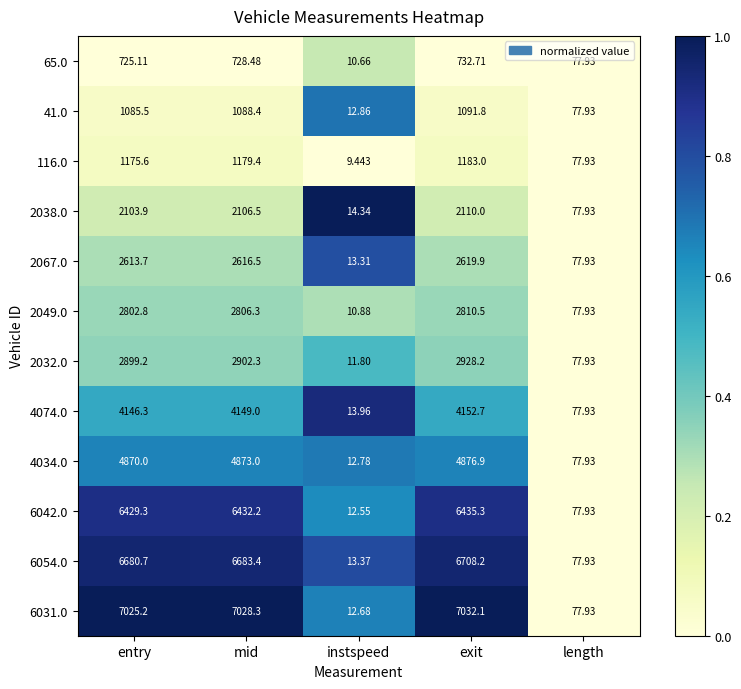

Which label corresponds to the largest value in the chart?

exit